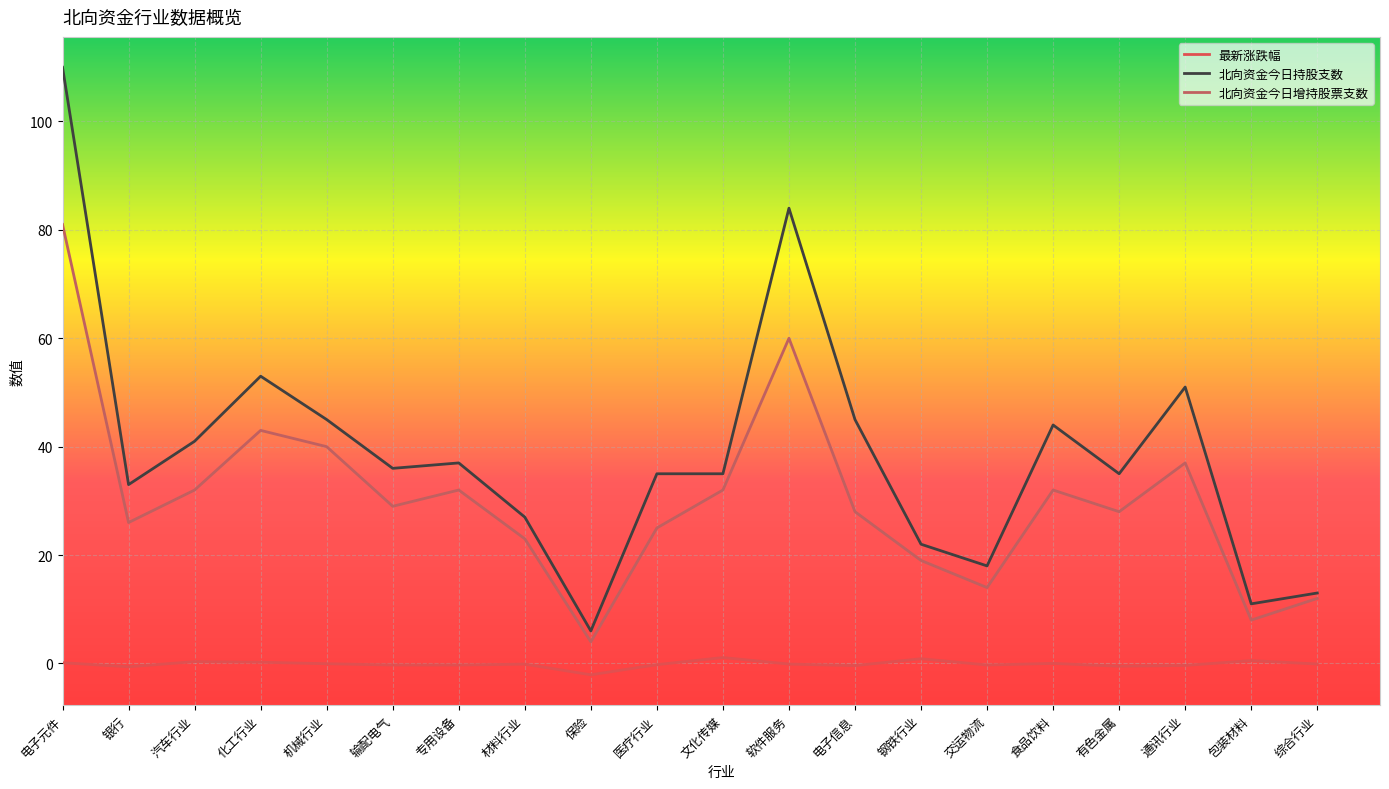

What position from the left is 食品饮料?

16